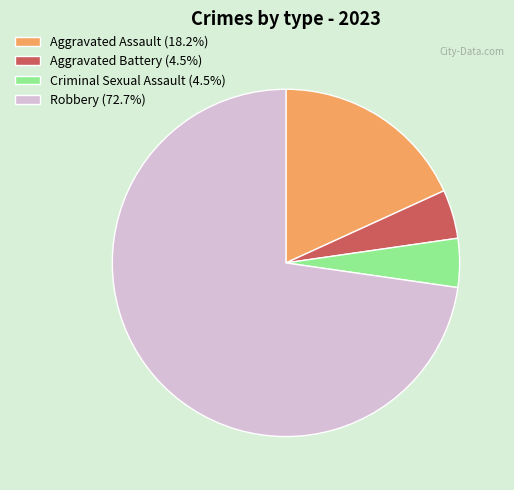

Which slice is the largest?

Robbery